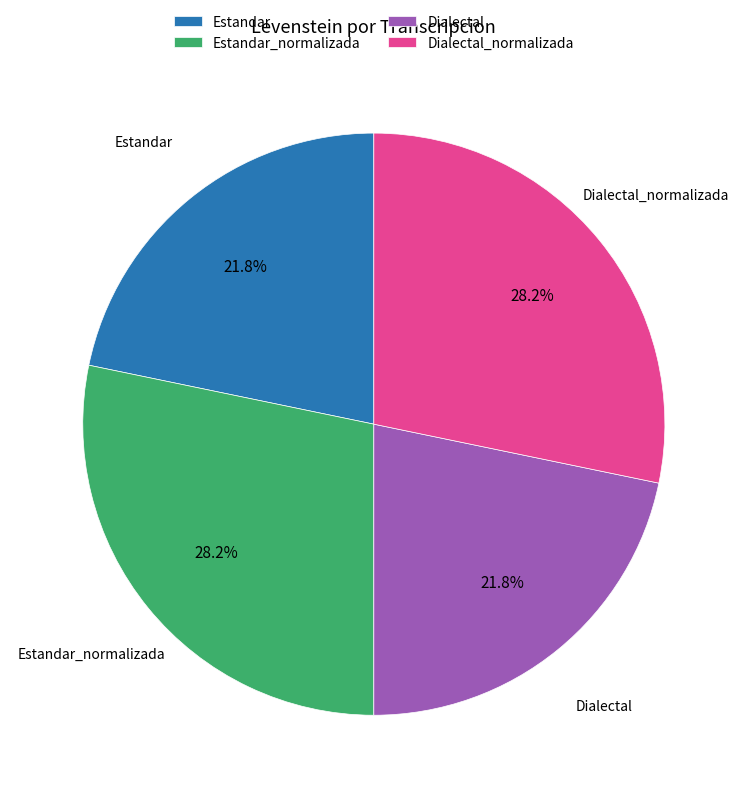

Is Dialectal_normalizada the majority of the pie?

No